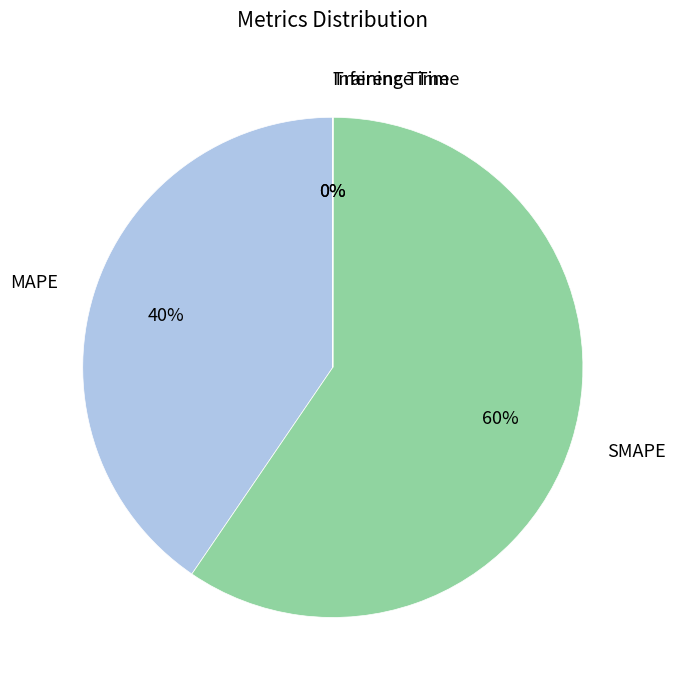

To the nearest percent, what percentage of the pie is SMAPE?

60%